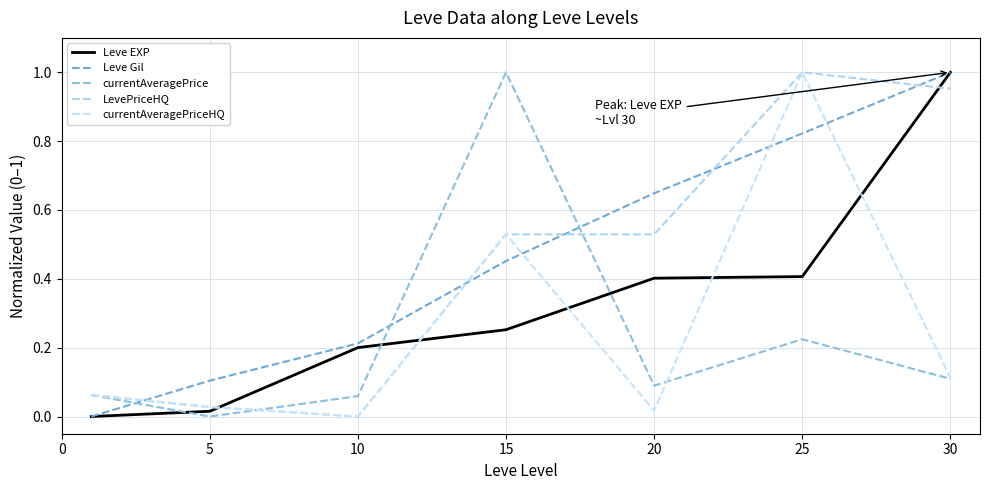

Does the chart display data point markers on the line(s)?

No